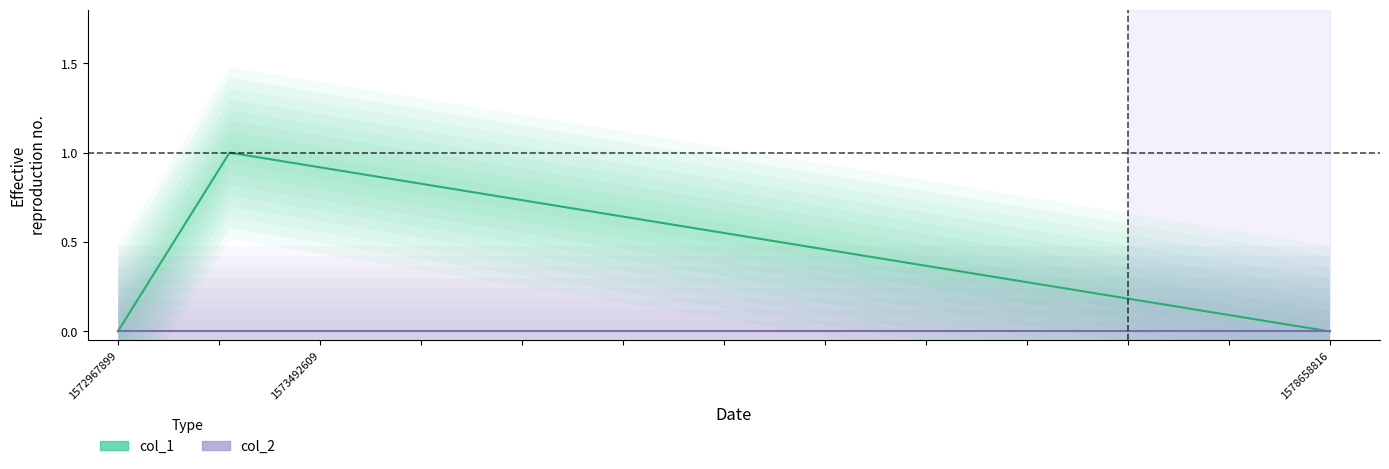

Rank the series by their maximum value, from lowest to highest.

col_2 (center), col_1 (center)